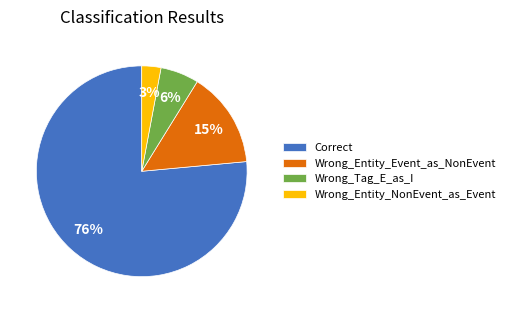

To the nearest percent, what is the average slice percentage?

25%